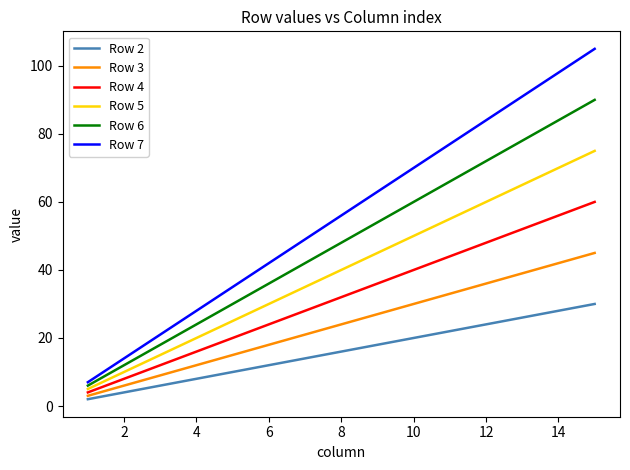

List the series in order of their overall mean, highest first.

Row 7, Row 6, Row 5, Row 4, Row 3, Row 2